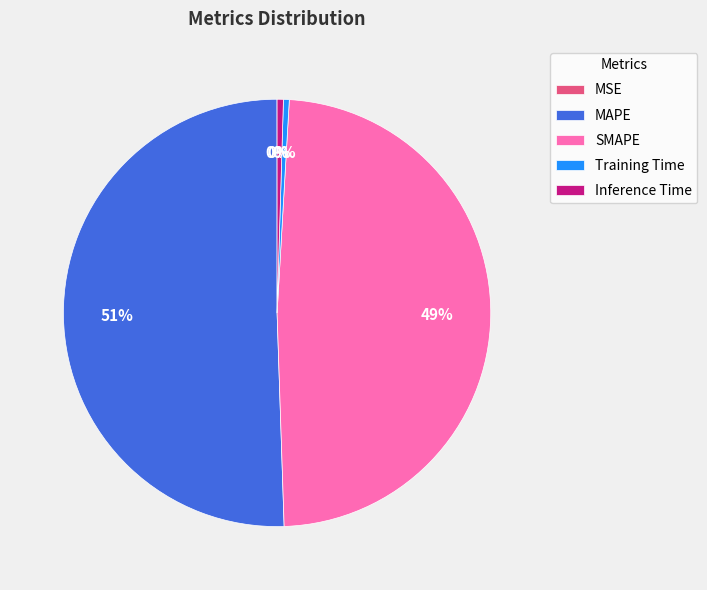

Between Inference Time and MAPE, which is larger?

MAPE